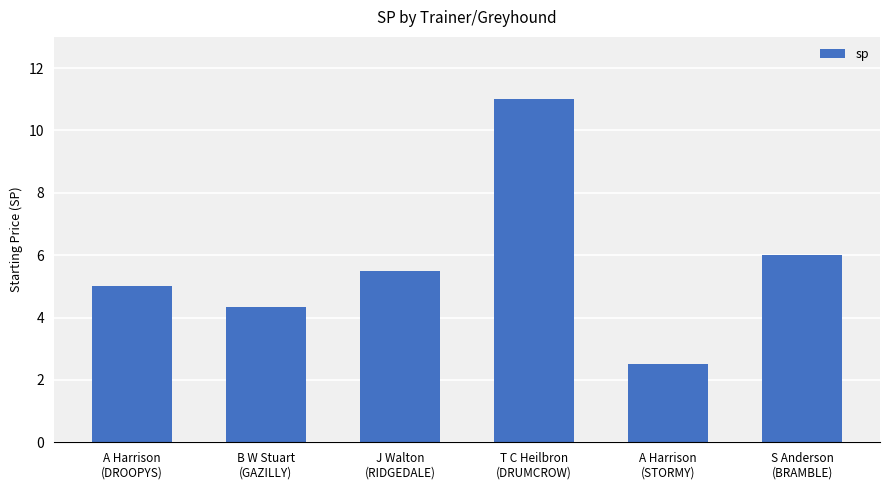

List the labels in order of value, smallest first.

A Harrison
(STORMY), B W Stuart
(GAZILLY), A Harrison
(DROOPYS), J Walton
(RIDGEDALE), S Anderson
(BRAMBLE), T C Heilbron
(DRUMCROW)